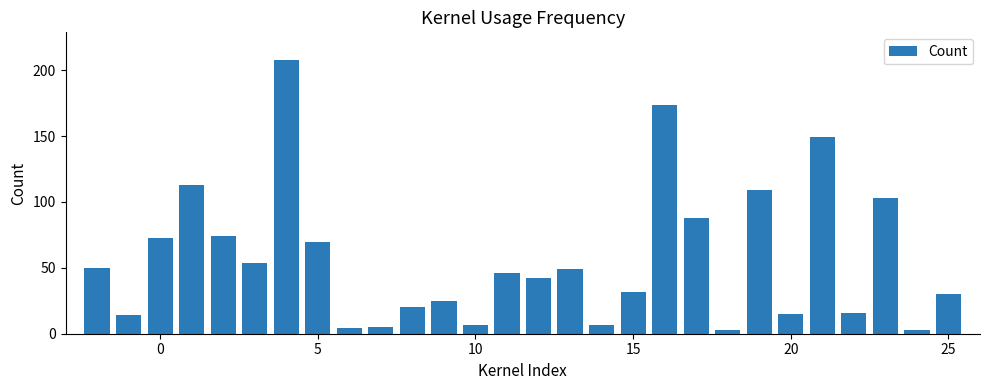

What is the greatest value displayed?

208